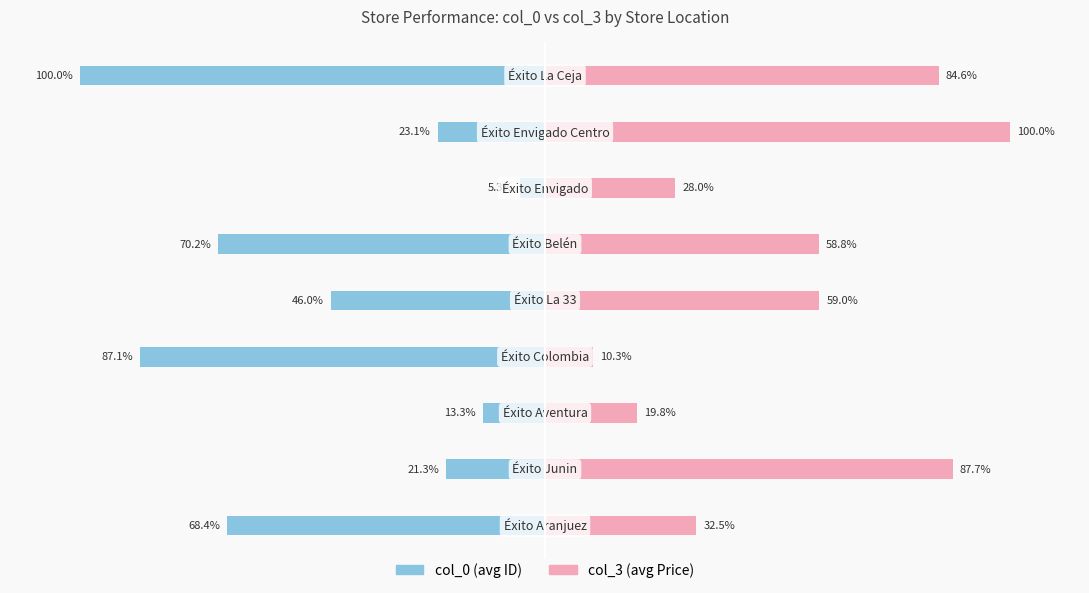

What are all the series names shown in the legend?

col_0, col_3